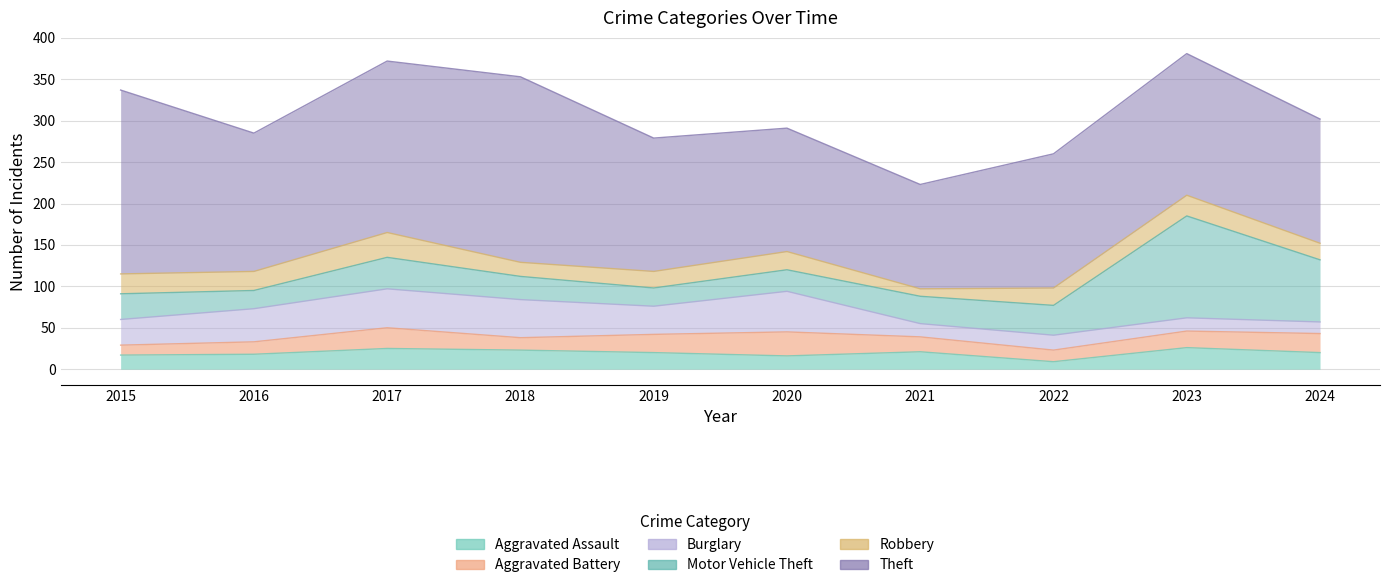

Which has a higher value, 2022 or 2015?

2015